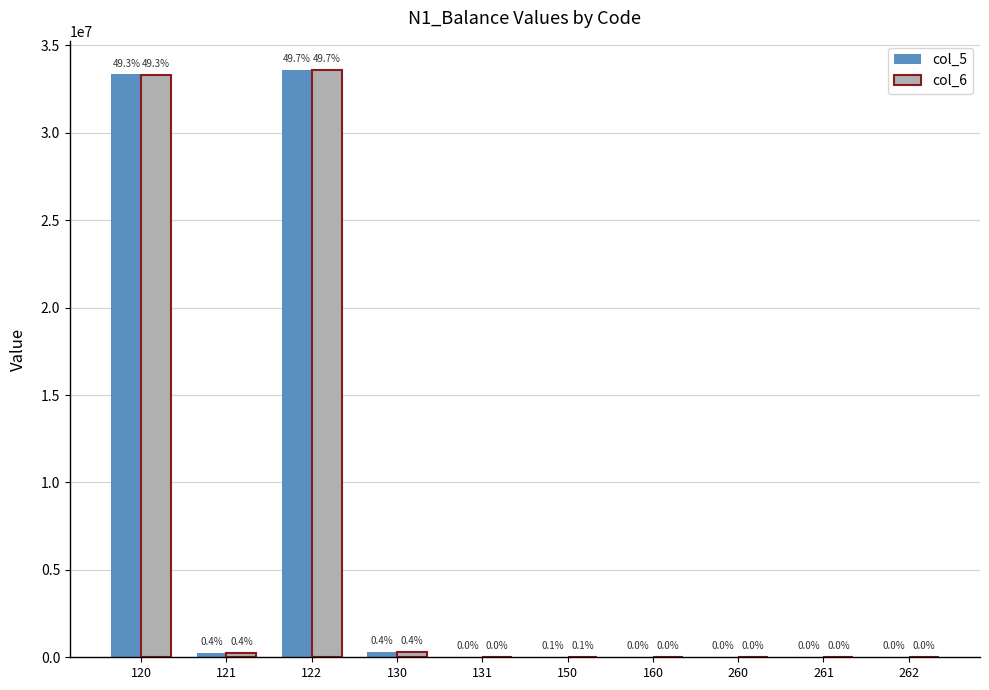

What are all the series names shown in the legend?

col_5, col_6